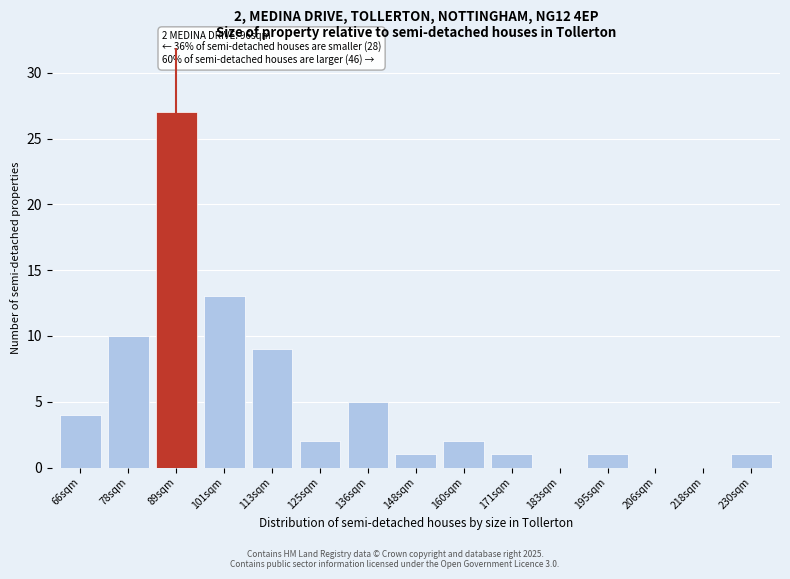

Reading left to right, extract all data points from this chart.

66sqm=4	78sqm=10	89sqm=27	101sqm=13	113sqm=9	125sqm=2	136sqm=5	148sqm=1	160sqm=2	171sqm=1	183sqm=0	195sqm=1	206sqm=0	218sqm=0	230sqm=1